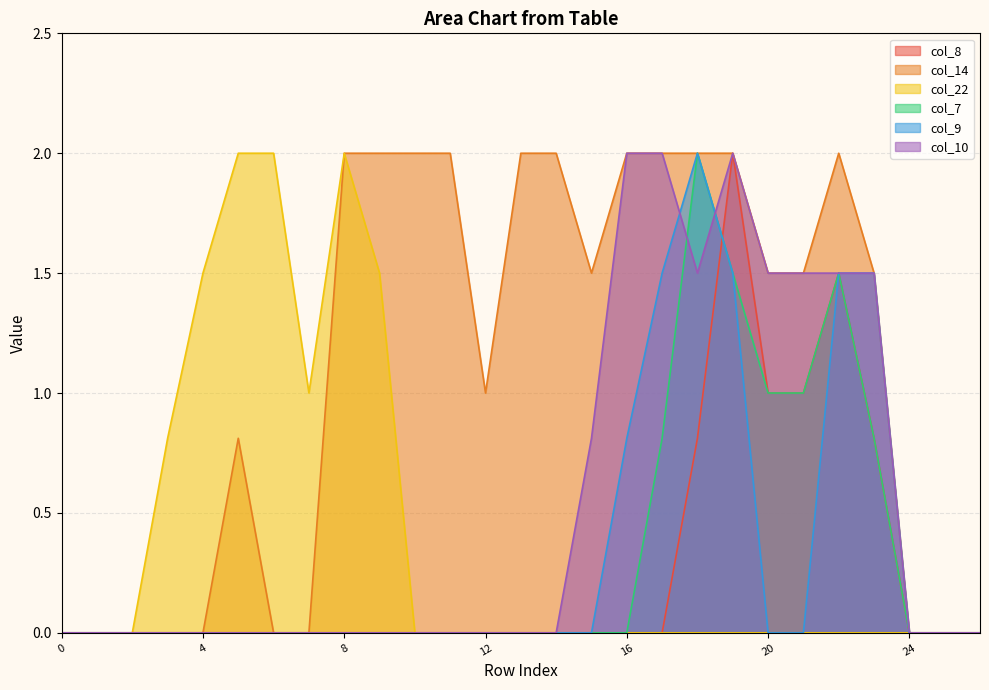

The col_8 series shows -0.9 at 16. True or false?

False